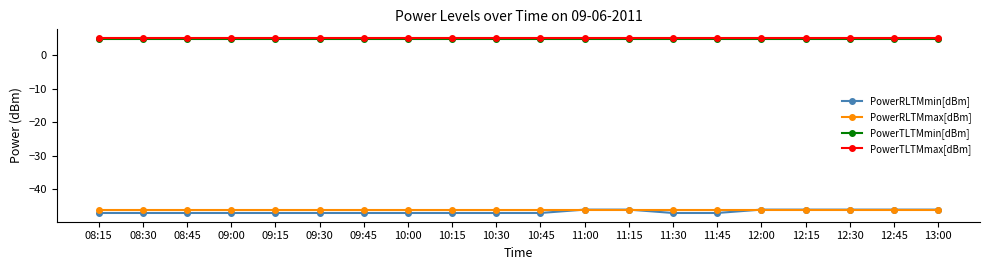

Reading left to right, transcribe all the data shown in this chart.

PowerRLTMmin[dBm]: 08:15=-47.0	08:30=-47.0	08:45=-47.0	09:00=-47.0	09:15=-47.0	09:30=-47.0	09:45=-47.0	10:00=-47.0	10:15=-47.0	10:30=-47.0	10:45=-47.0	11:00=-46.0	11:15=-46.0	11:30=-47.0	11:45=-47.0	12:00=-46.0	12:15=-46.0	12:30=-46.0	12:45=-46.0	13:00=-46.0
PowerRLTMmax[dBm]: 08:15=-46.0	08:30=-46.0	08:45=-46.0	09:00=-46.0	09:15=-46.0	09:30=-46.0	09:45=-46.0	10:00=-46.0	10:15=-46.0	10:30=-46.0	10:45=-46.0	11:00=-46.0	11:15=-46.0	11:30=-46.0	11:45=-46.0	12:00=-46.0	12:15=-46.0	12:30=-46.0	12:45=-46.0	13:00=-46.0
PowerTLTMmin[dBm]: 08:15=4.8	08:30=4.8	08:45=4.8	09:00=4.8	09:15=4.8	09:30=4.8	09:45=4.8	10:00=4.8	10:15=4.8	10:30=4.8	10:45=4.8	11:00=4.8	11:15=4.8	11:30=4.8	11:45=4.8	12:00=4.8	12:15=4.8	12:30=4.8	12:45=4.8	13:00=4.8
PowerTLTMmax[dBm]: 08:15=5.0	08:30=5.0	08:45=5.0	09:00=5.0	09:15=5.0	09:30=5.0	09:45=5.0	10:00=5.0	10:15=5.0	10:30=5.0	10:45=5.0	11:00=5.0	11:15=5.0	11:30=5.0	11:45=5.0	12:00=5.0	12:15=5.0	12:30=5.0	12:45=5.0	13:00=5.0